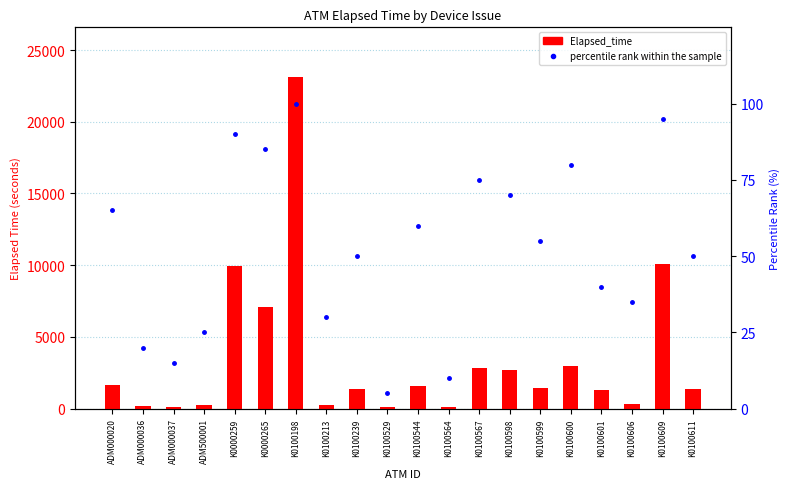

How many distinct data groups are displayed?

2